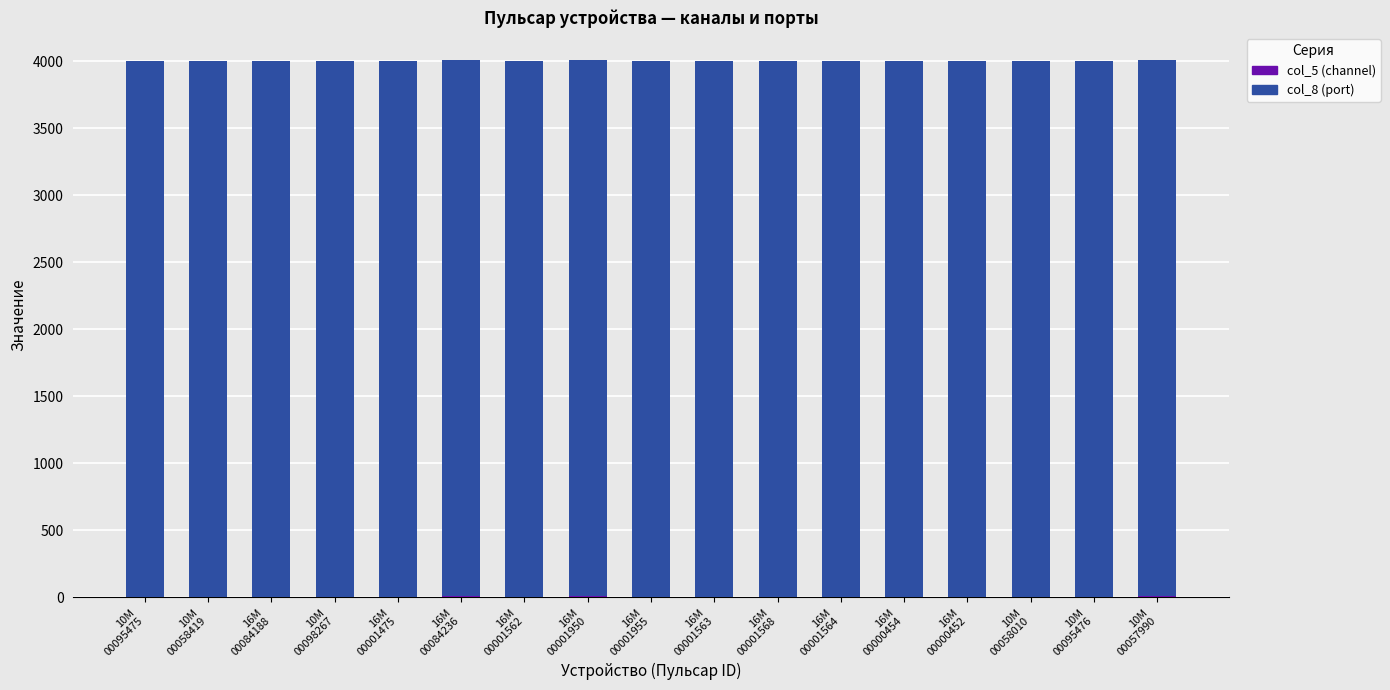

At how many categories does at least one series exceed 873?

17